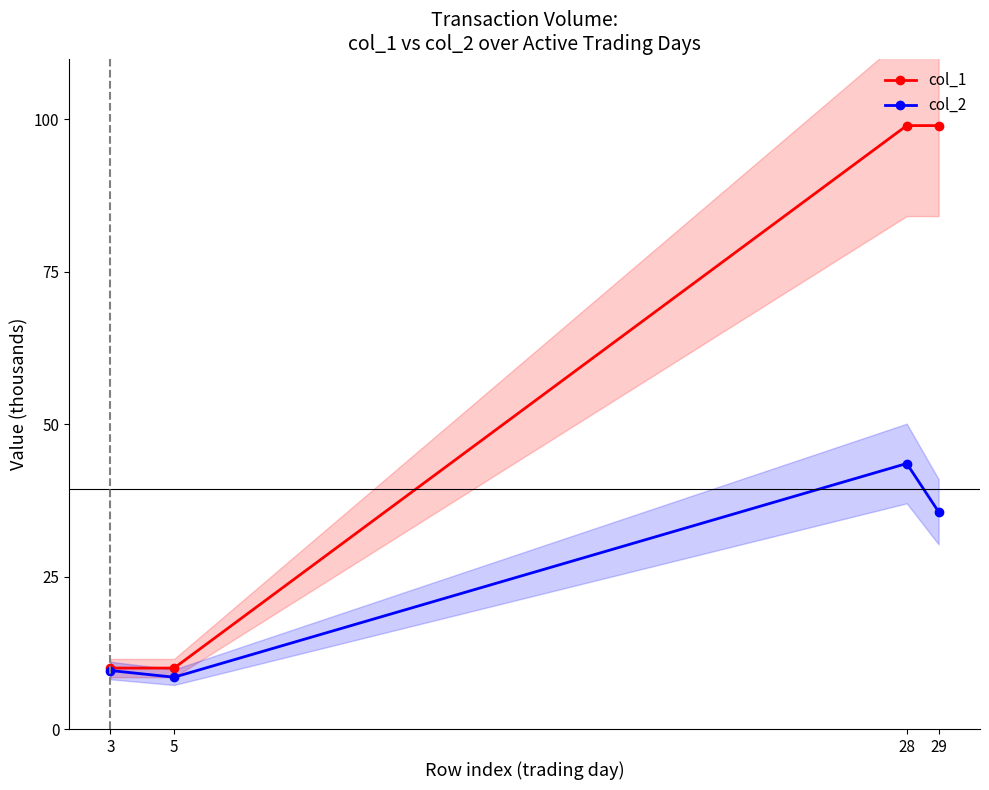

At which label does col_1 reach its peak?

28